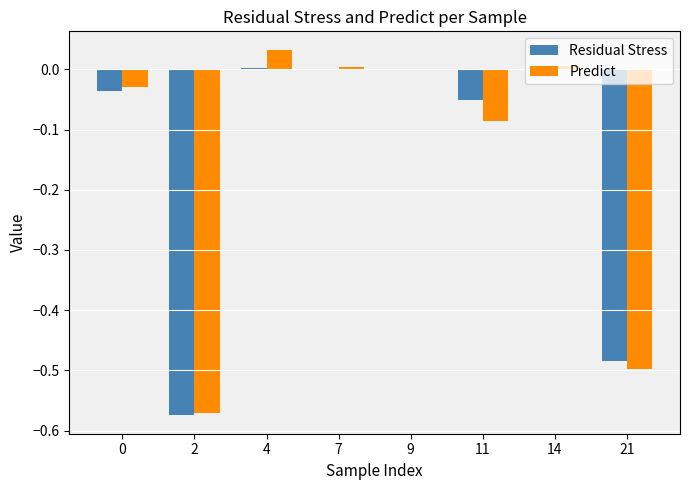

True or false: Residual Stress has a value of -0.5 at 21.

True